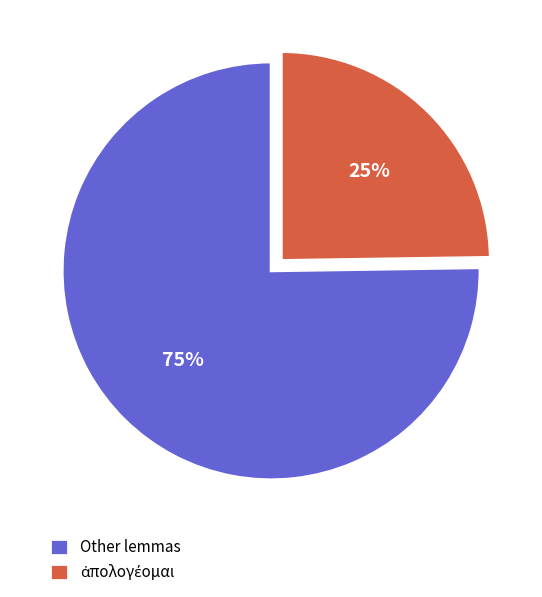

Is there a majority slice in this chart?

Yes